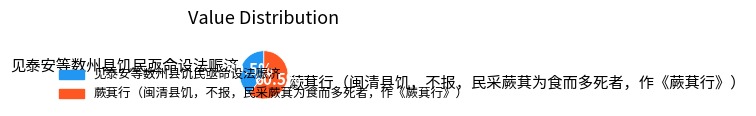

What is the total percentage of 蕨萁行（闽清县饥，不报，民采蕨萁为食而多死者，作《蕨萁行》） and 见泰安等数州县饥民亟命设法赈济?

100.0%